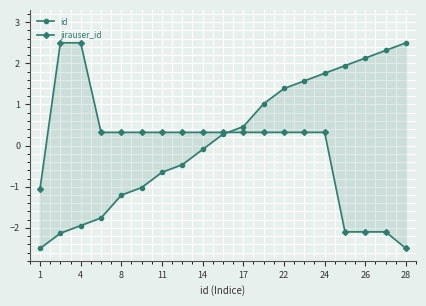

Is the value of jirauser_id at 17 greater than the value of id at 18?

No